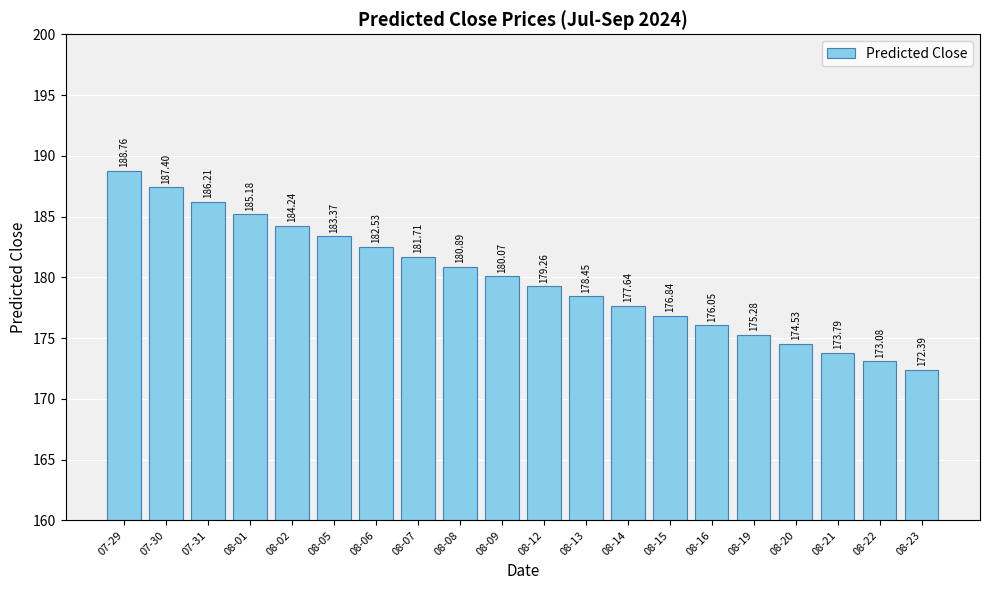

How many categories are shown in the chart?

20